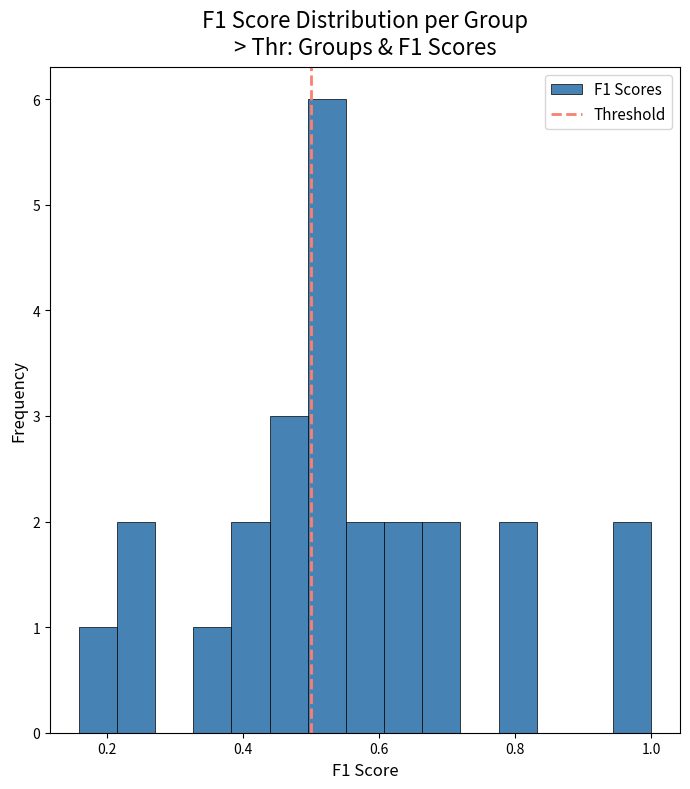

Around what value on the x-axis is the tallest bar? Give the approximate position of its centre, as read against the axis.

0.52